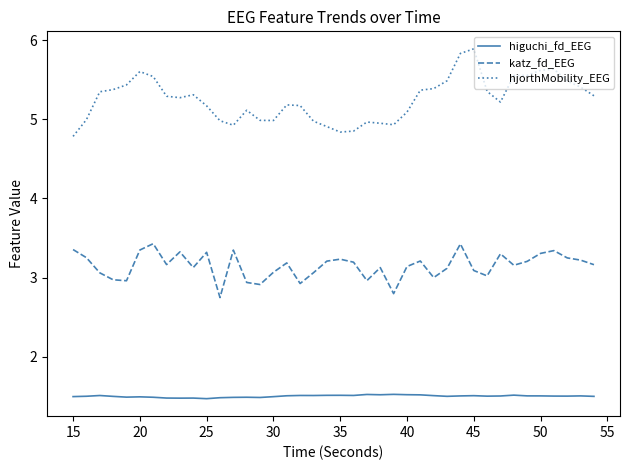

True or false: hjorthMobility_EEG and katz_fd_EEG intersect in this chart.

False